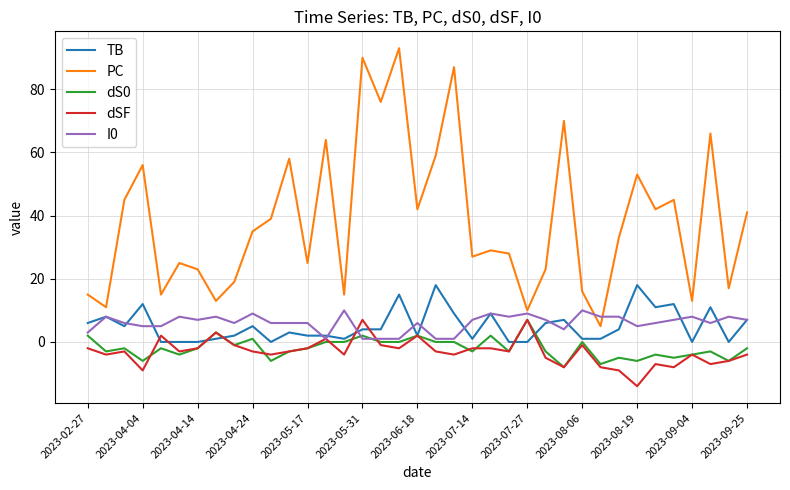

What is the highest value of the dSF series?

7